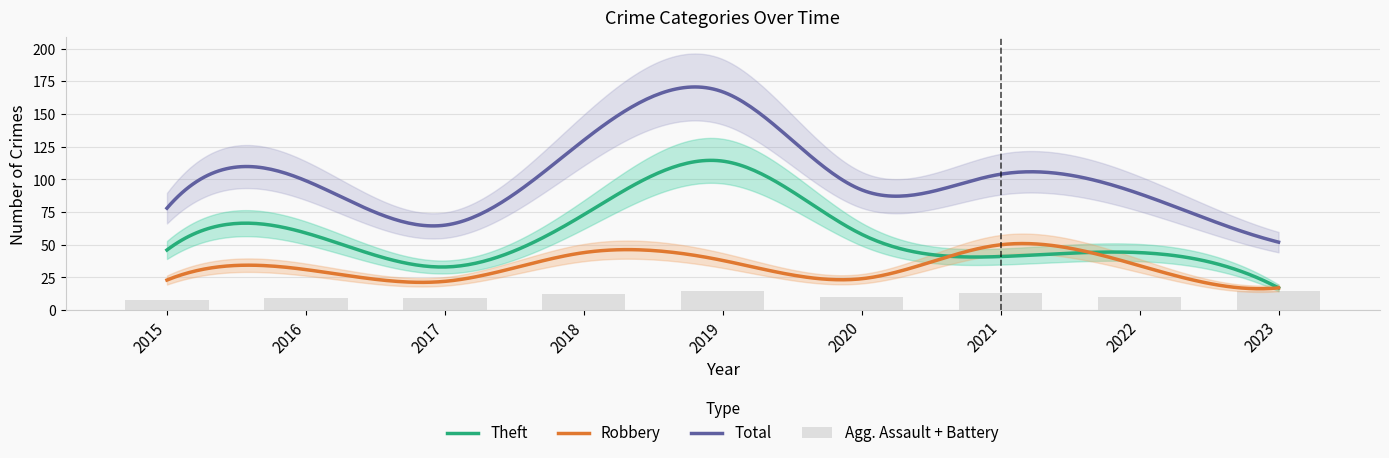

Is it true that Robbery equals 27 at 2018?

False